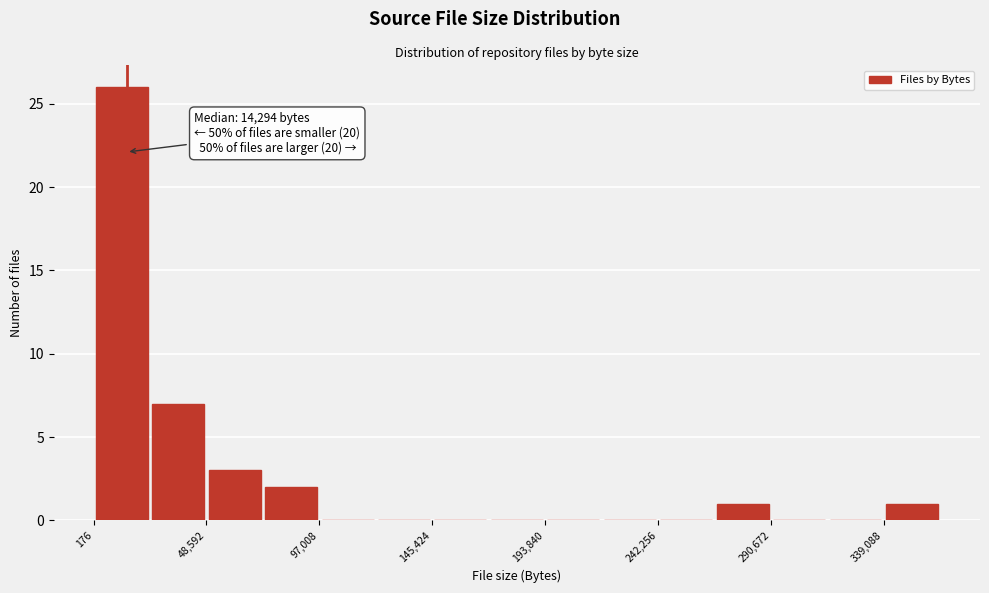

Over which range of the x-axis is the bar tallest?

0 to 25000